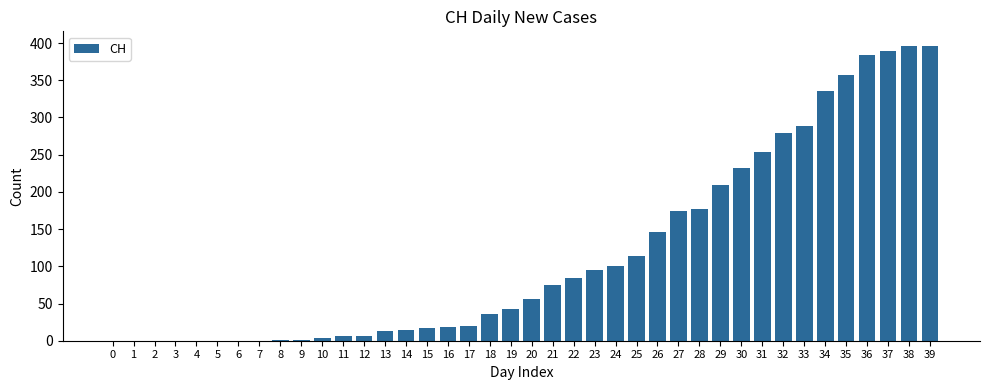

What is the sum of all values?

4721